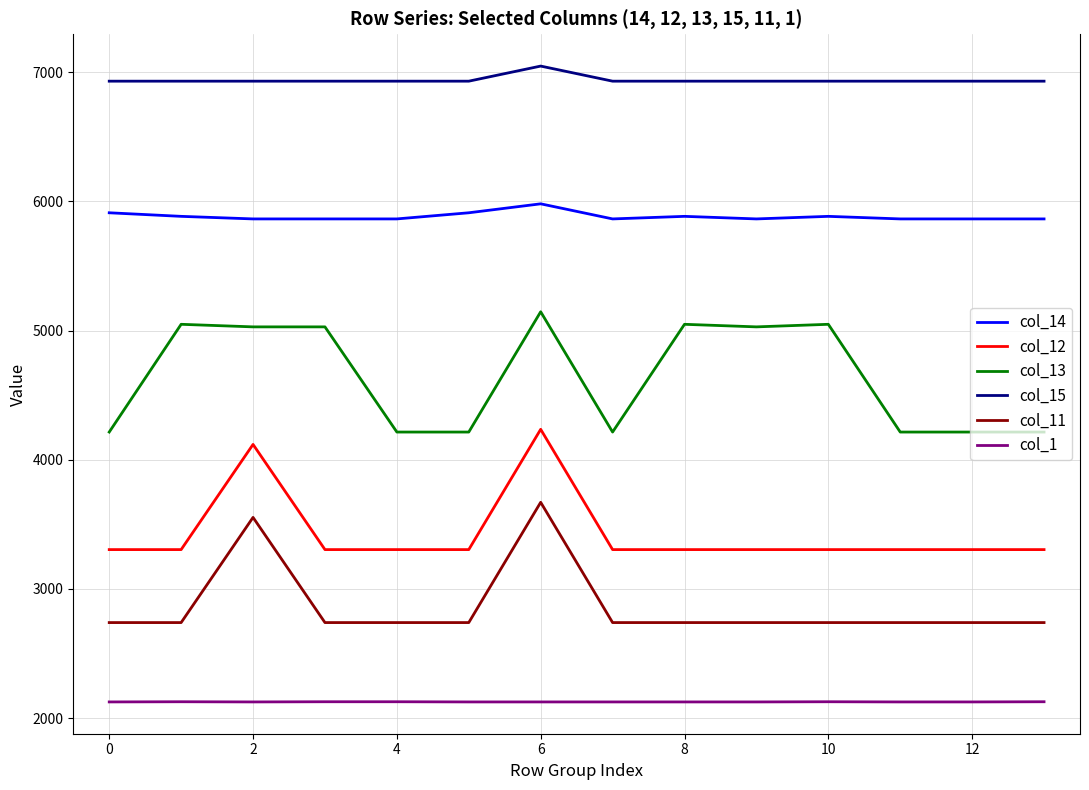

What is the smallest value displayed?

2124.7